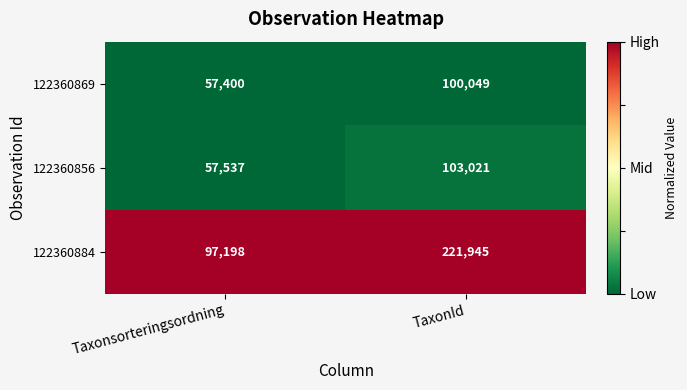

Rank the categories by 122360856 value from lowest to highest.

Taxonsorteringsordning, TaxonId